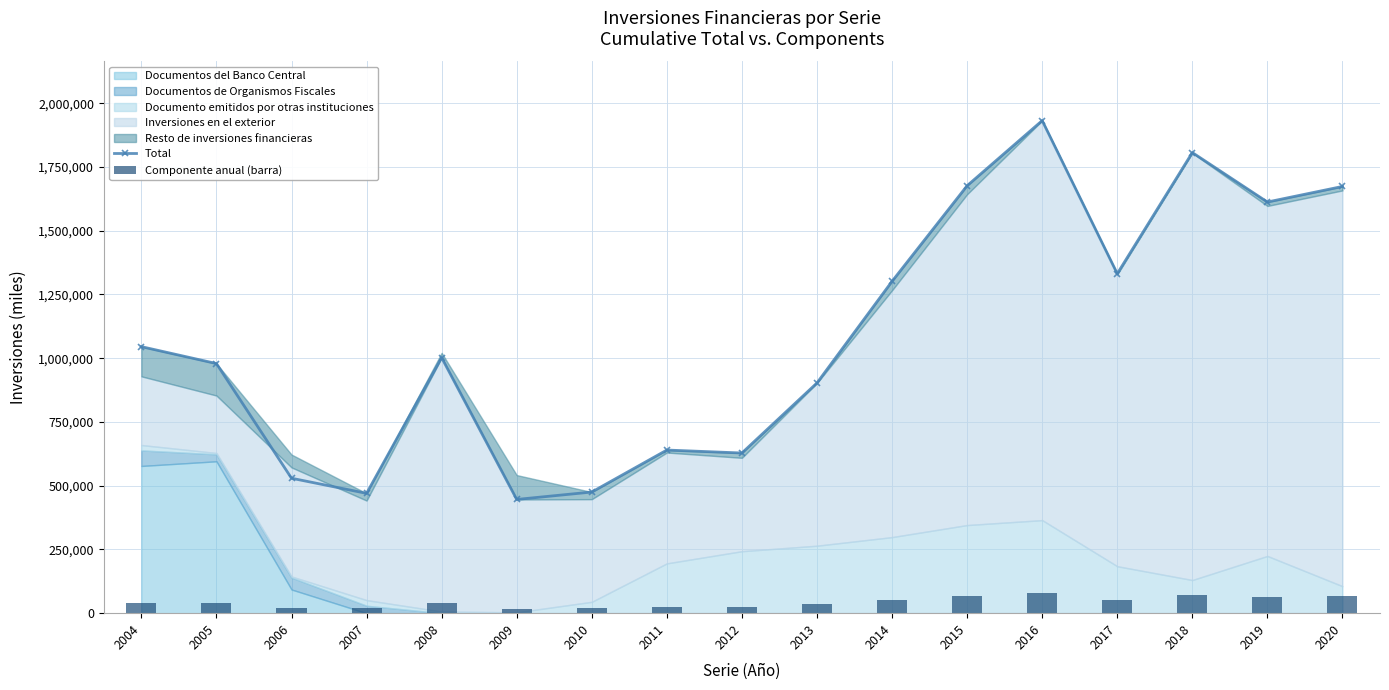

Reading left to right, what are all the values shown in this chart?

Total: 2004=1045298.0	2005=978969.0	2006=529214.0	2007=469866.0	2008=1002150.0	2009=446028.0	2010=475108.0	2011=639795.0	2012=628164.0	2013=902970.0	2014=1301601.0	2015=1676442.0	2016=1931884.0	2017=1331508.0	2018=1806433.0	2019=1612498.0	2020=1673512.0
Componente anual (barra): 2004=41811.9	2005=39158.8	2006=21168.6	2007=18794.6	2008=40086.0	2009=17841.1	2010=19004.3	2011=25591.8	2012=25126.6	2013=36118.8	2014=52064.0	2015=67057.7	2016=77275.4	2017=53260.3	2018=72257.3	2019=64499.9	2020=66940.5